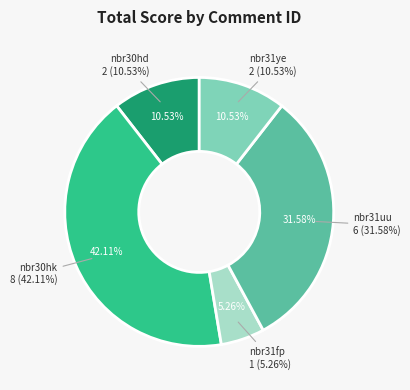

Which slice is the smallest?

nbr31fp